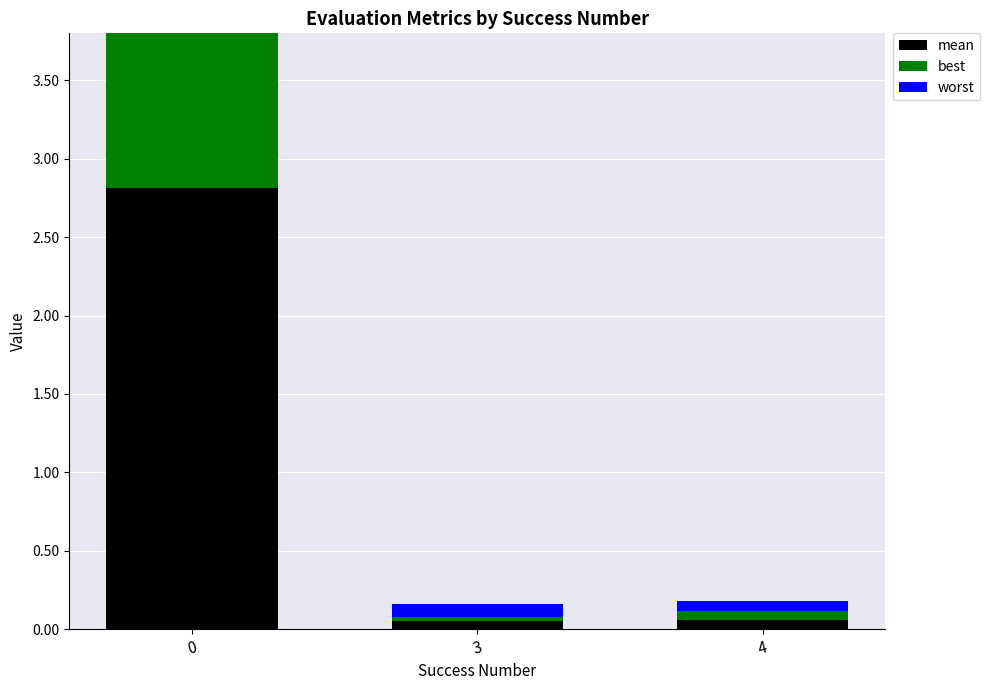

Does the chart contain any negative values?

No